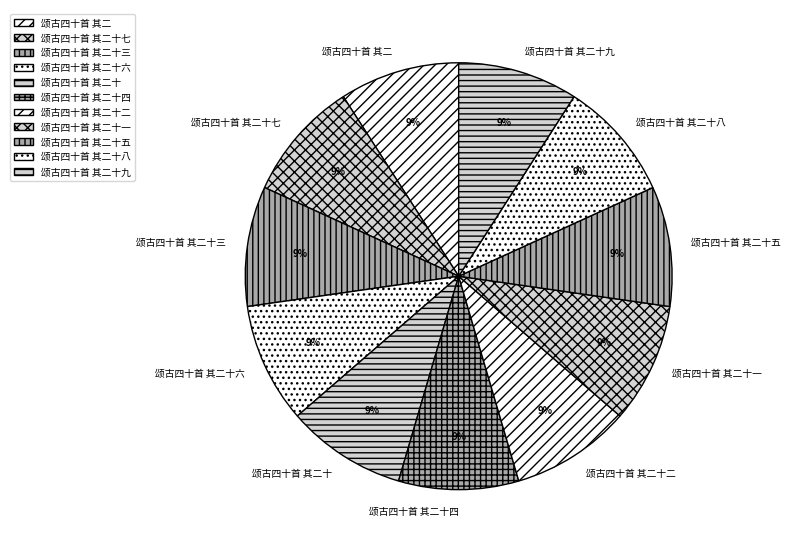

Does any single category account for the majority?

No